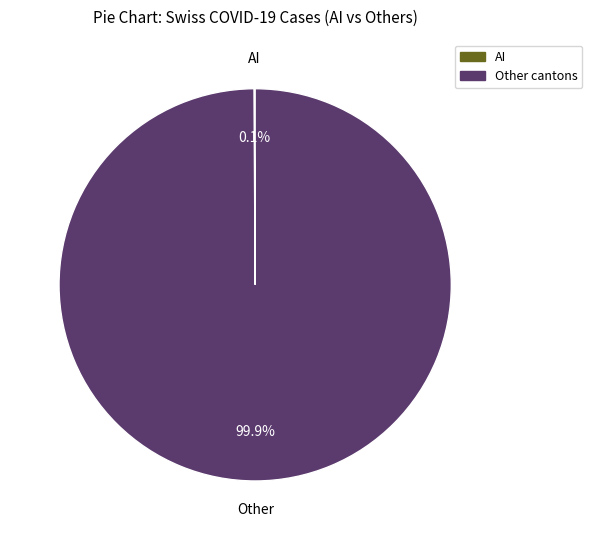

Does any single category account for the majority?

Yes